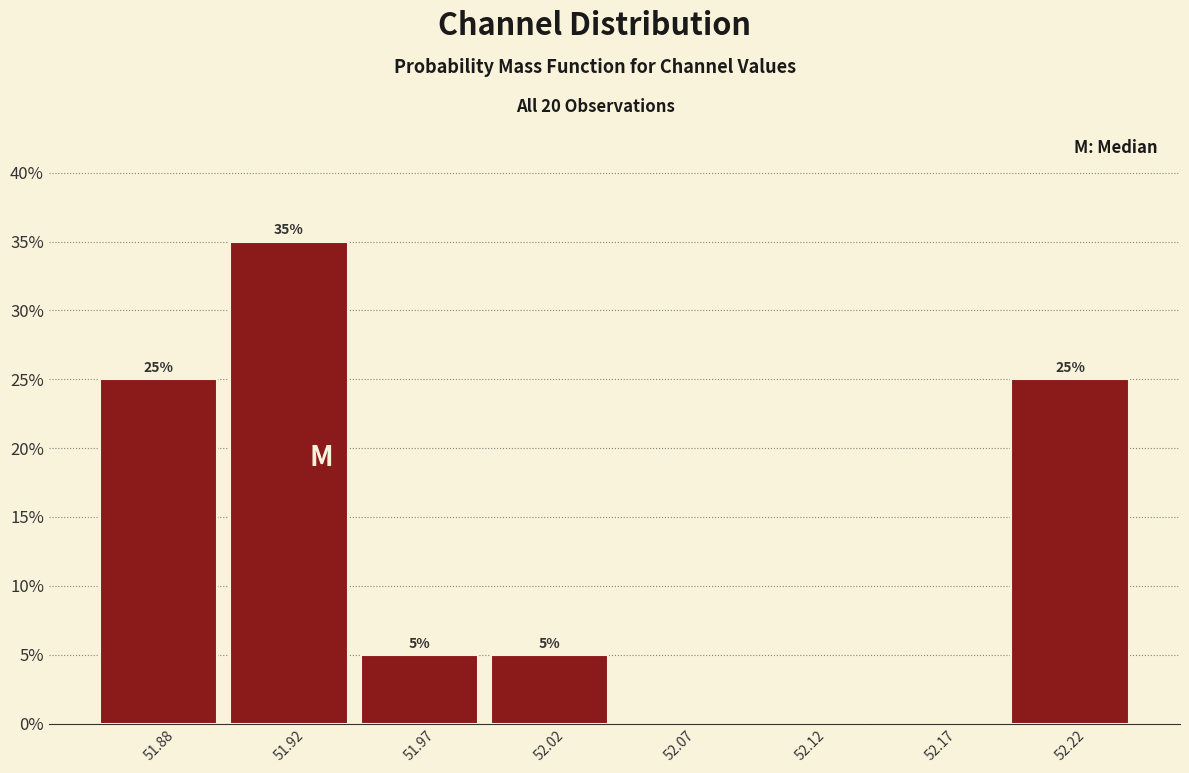

Reading right to left, list all the values displayed in this chart.

52.22=25	52.17=0	52.12=0	52.07=0	52.02=5	51.97=5	51.92=35	51.88=25